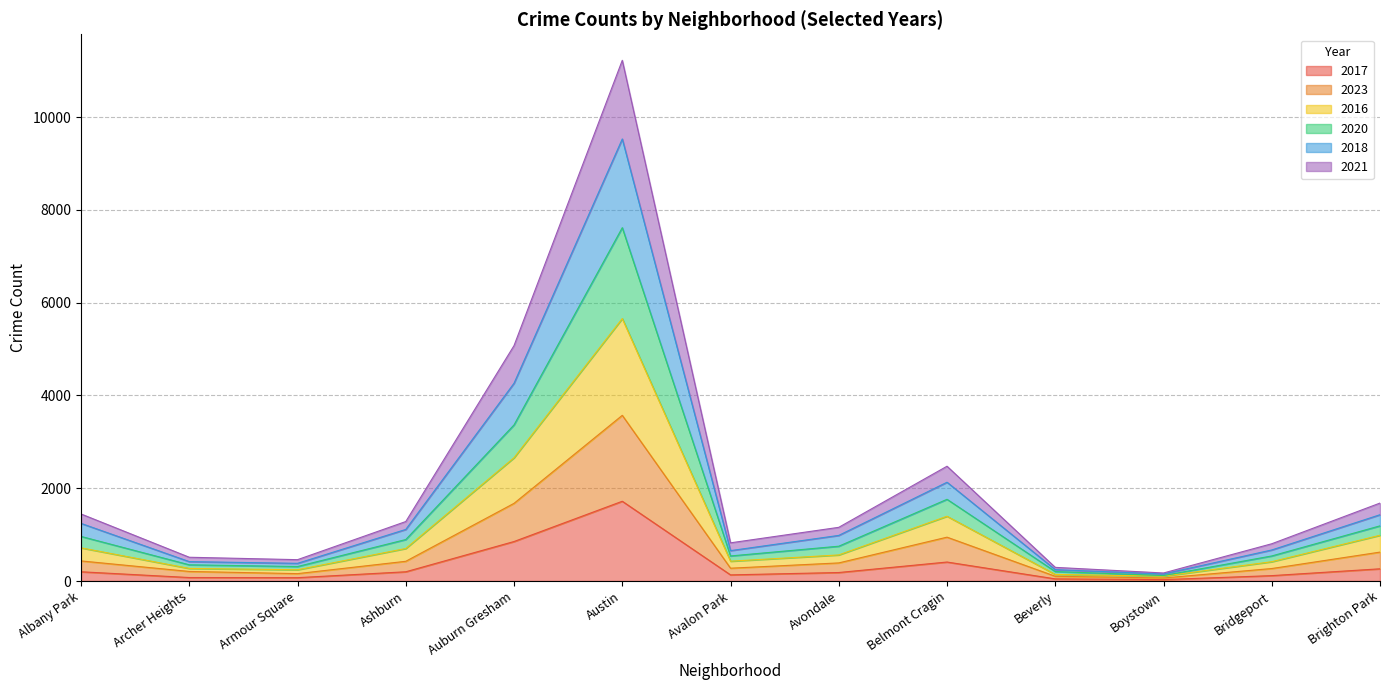

The value of 2020 at Archer Heights is 225. True or false?

False